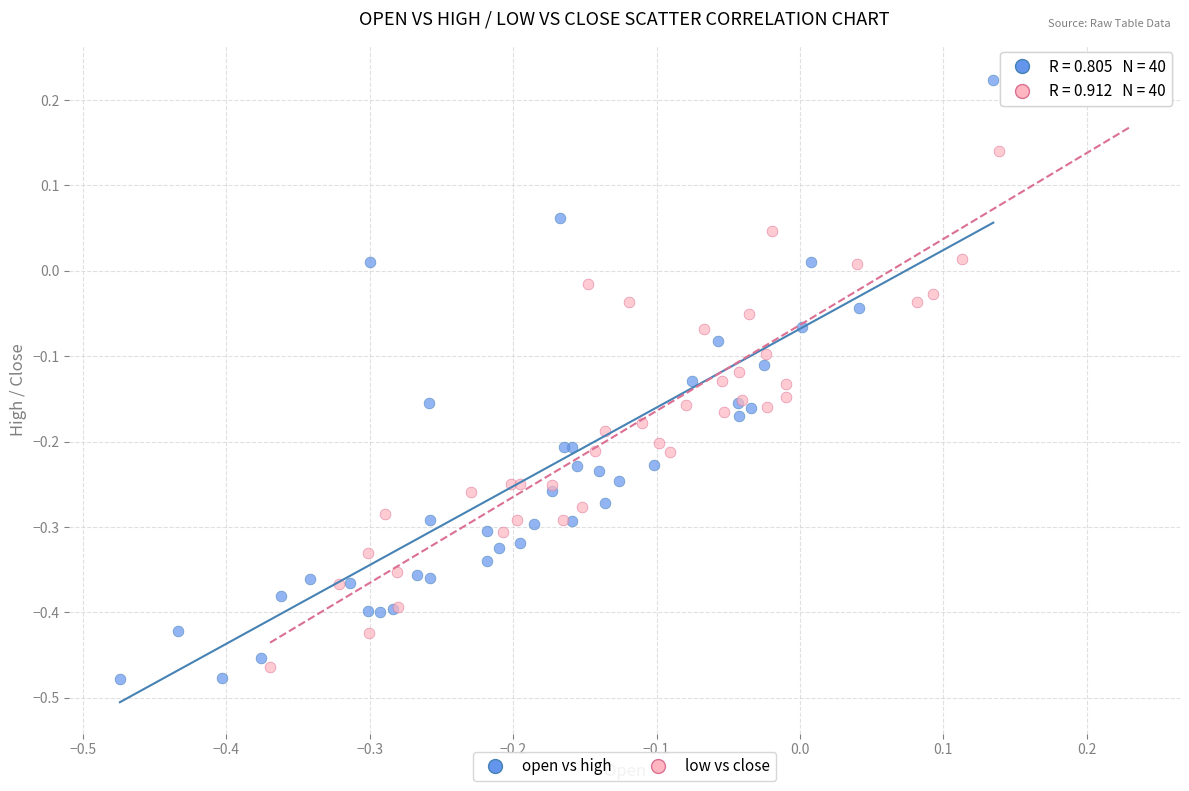

What are all the series names shown in the legend?

open vs high, low vs close